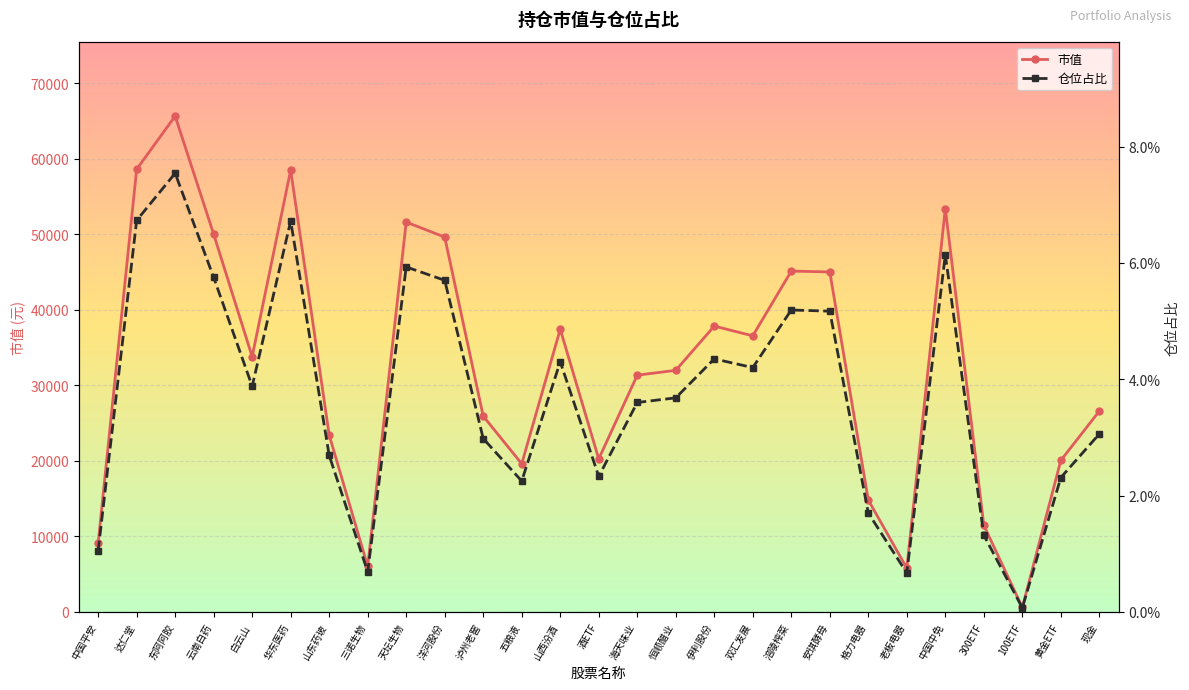

What is the difference between the highest and lowest values at 华东医药?

58515.5